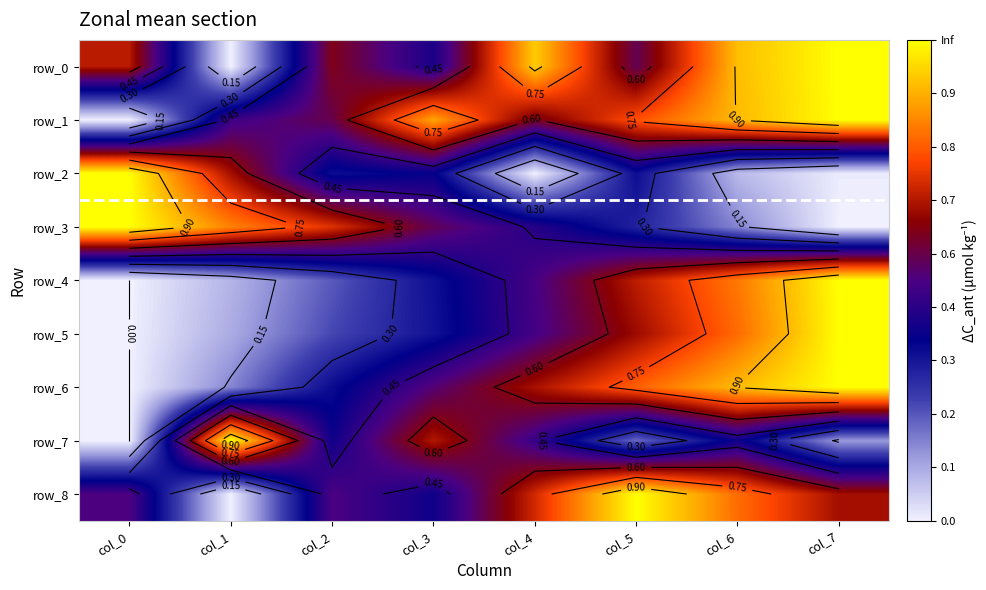

How many series are shown in this chart?

9